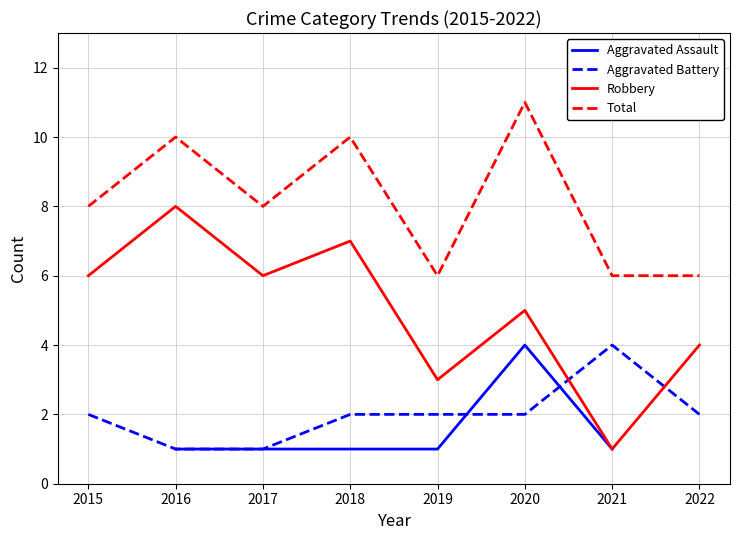

True or false: Total and Aggravated Assault cross at least once.

False